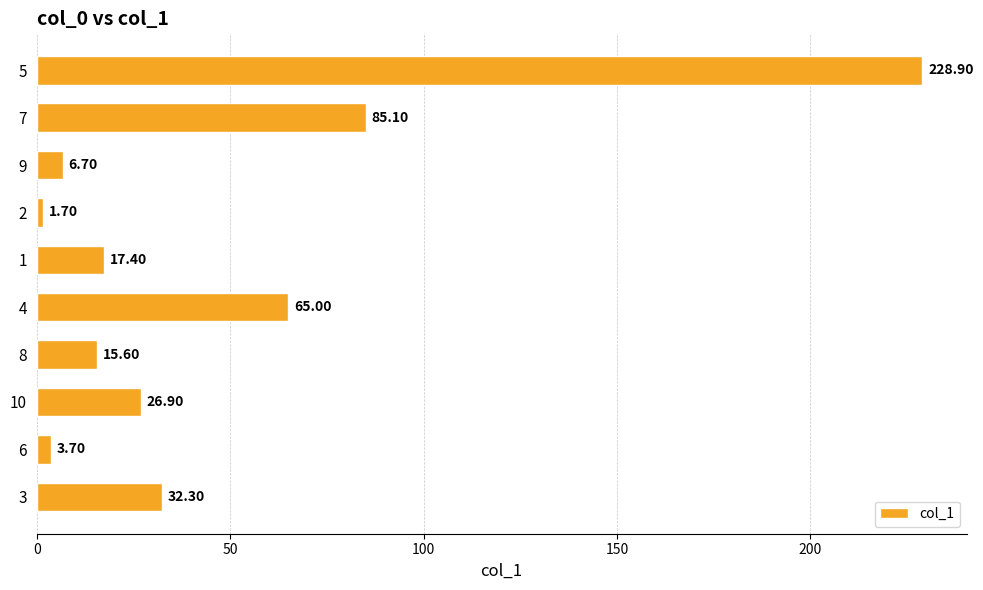

At which category does the chart reach its minimum across all series?

2